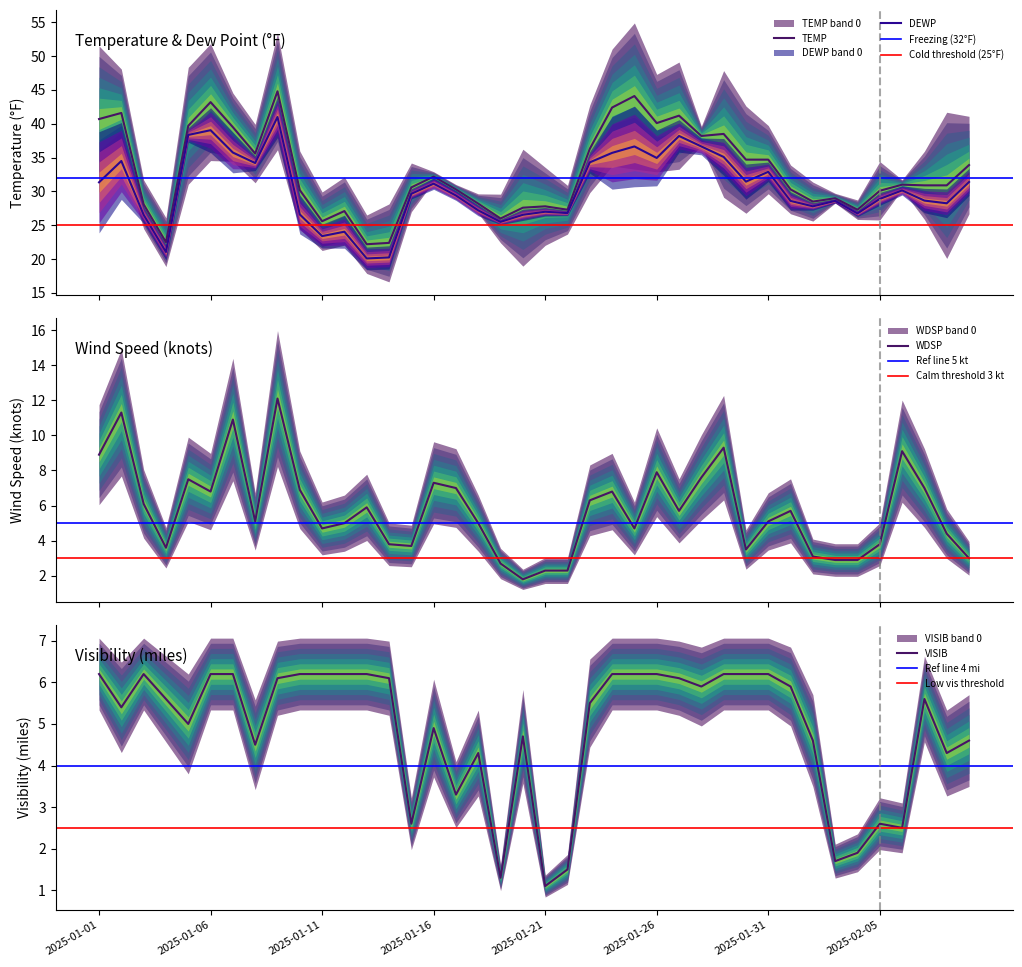

What is the difference between the highest and lowest values at 2025-01-14?

18.6